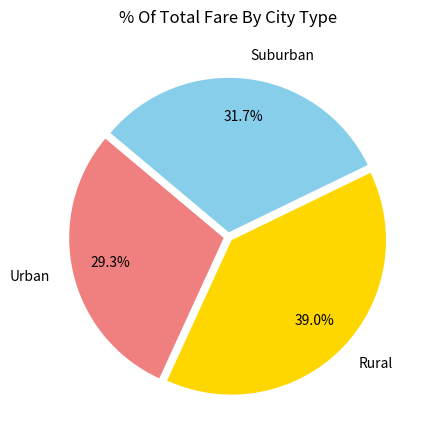

Does Suburban account for over 50% of the chart?

No